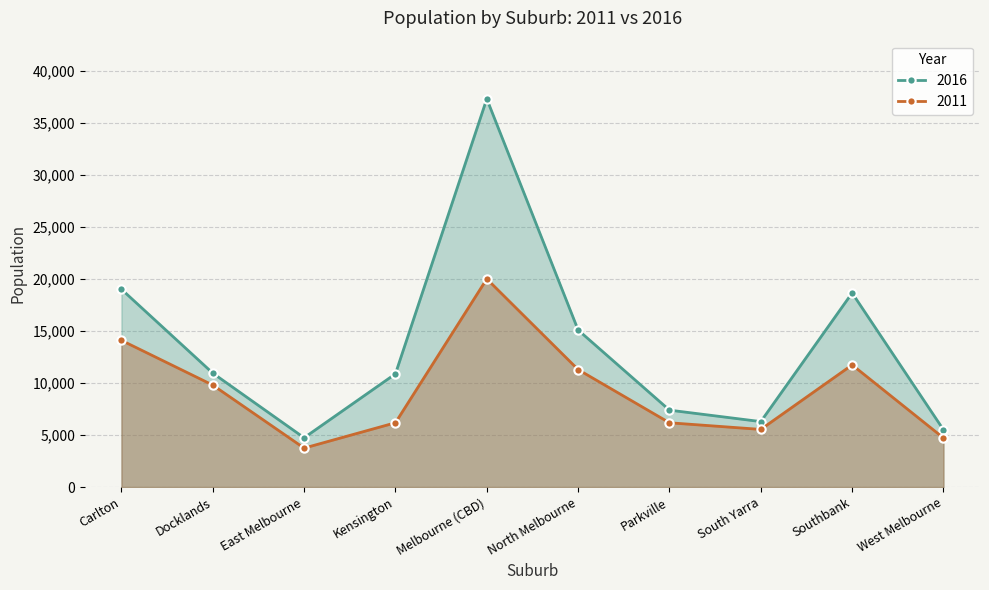

Between North Melbourne and South Yarra, which series saw the biggest shift?

2016